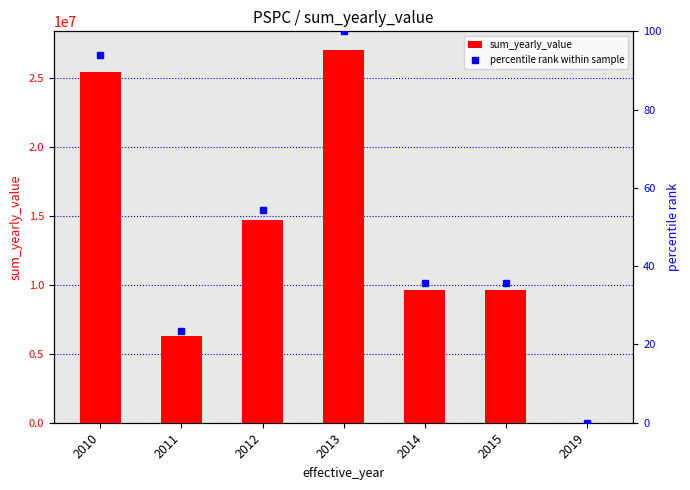

Which series has the largest range (max minus min)?

sum_yearly_value